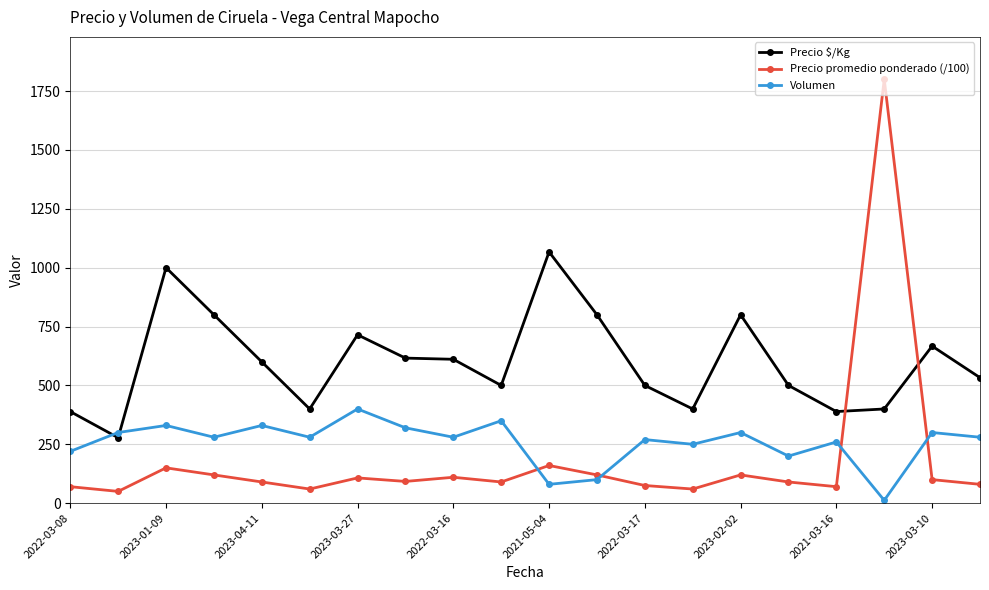

What is the sum of all Precio promedio ponderado (/100) values?

3614.6